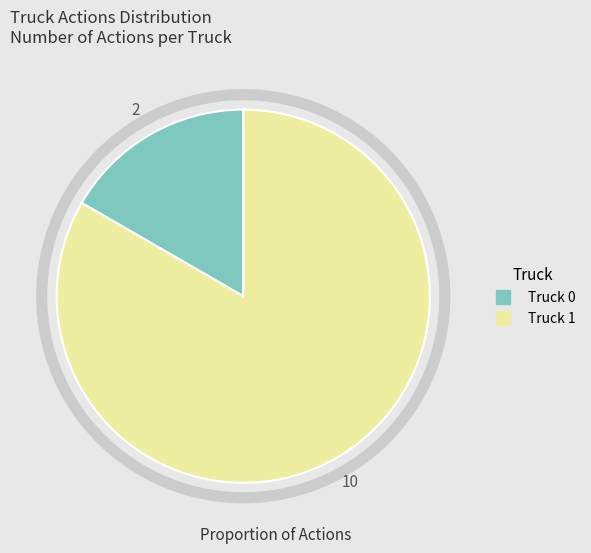

How many segments does this pie chart have?

2